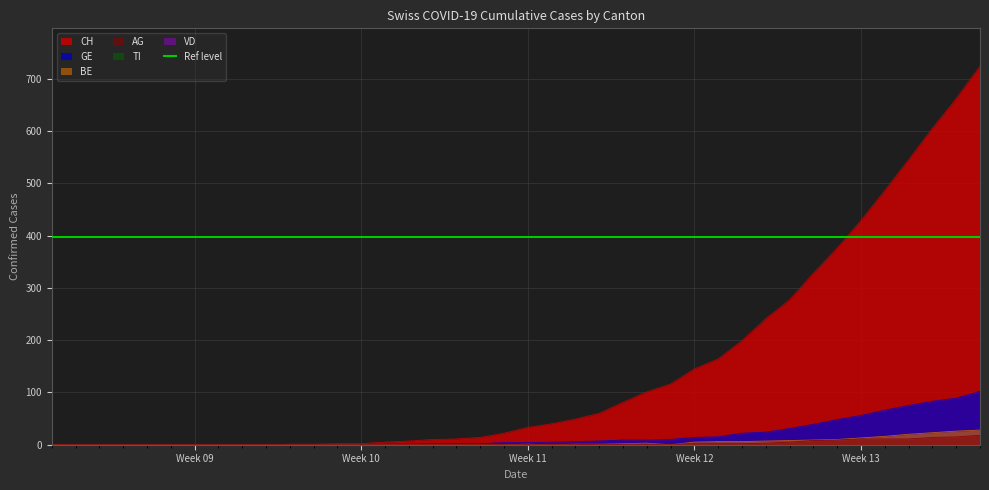

Reading left to right, extract all data points from this chart.

CH: 0	0	0	0	0	0	0	0	0	0	1	1	2	2	5	7	10	11	14	22	33	40	49	60	81	101	116	145	164	199	241	277	328	376	429	486	545	605	662	724
GE: 0	0	0	0	0	0	0	0	0	0	0	0	0	0	1	1	2	2	2	4	4	5	6	7	9	9	10	14	15	22	24	31	39	48	56	66	75	83	89	102
BE: 0	0	0	0	0	0	0	0	0	0	0	0	0	0	0	0	0	0	0	0	1	0	1	1	2	3	0	5	6	6	7	8	9	10	13	16	20	23	26	28
AG: 0	0	0	0	0	0	0	0	0	0	0	0	0	0	0	0	0	0	0	0	0	0	0	1	1	1	1	2	2	2	3	5	8	9	11	11	11	14	15	18